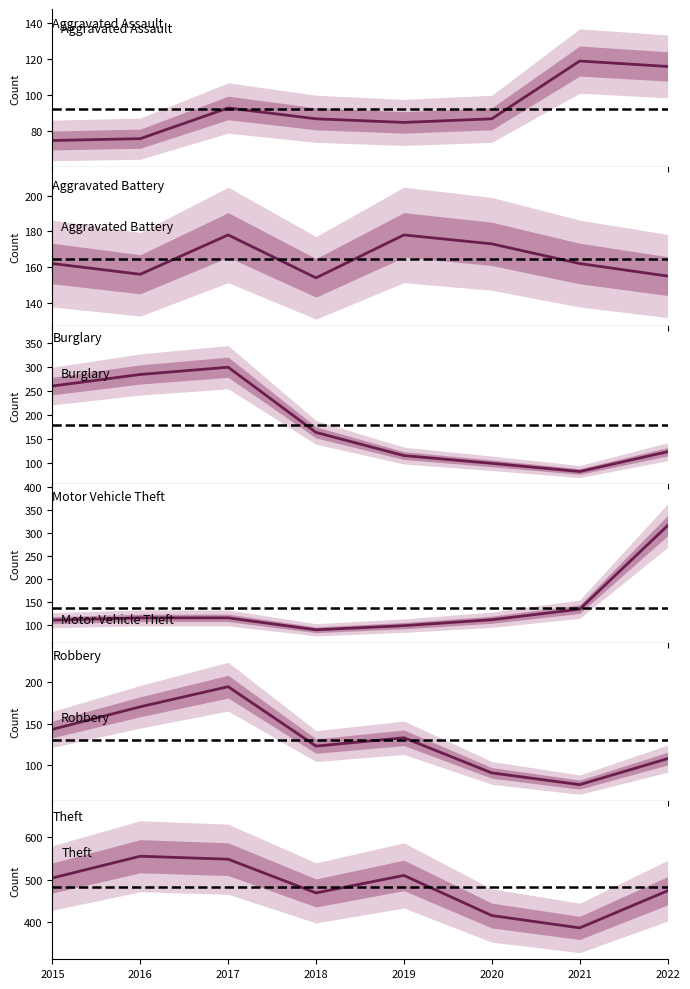

What is the spread (max minus min) of values at 2019?

425